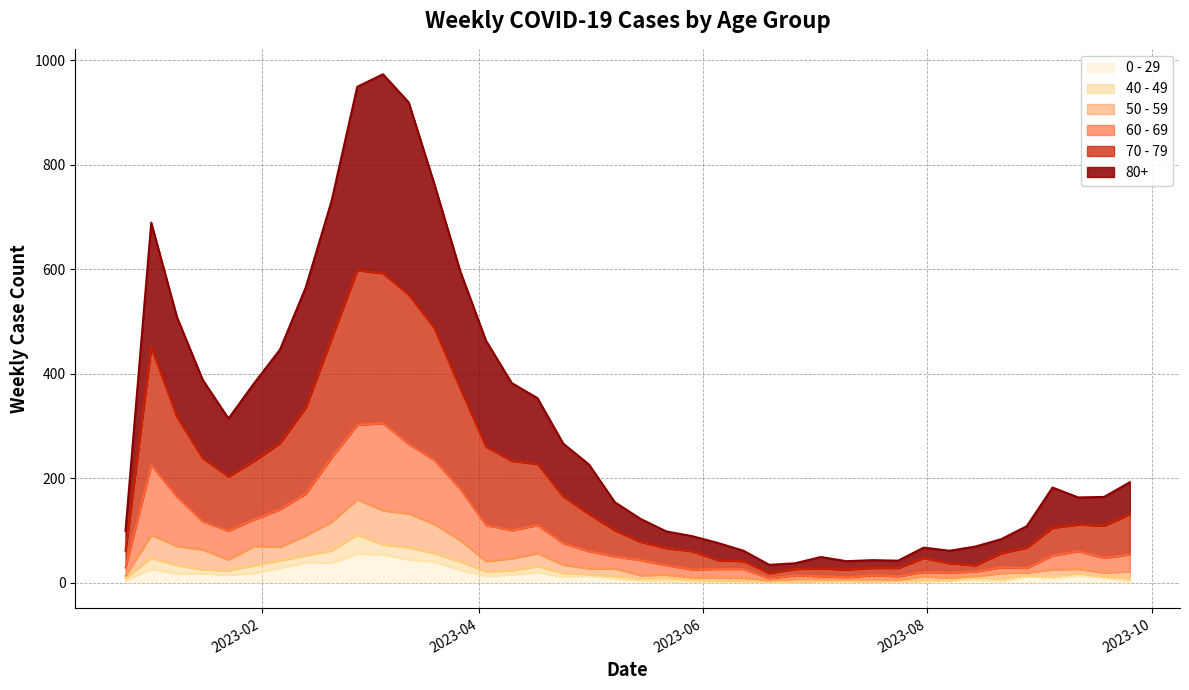

What are all the series names shown in the legend?

0 - 29, 40 - 49, 50 - 59, 60 - 69, 70 - 79, 80+